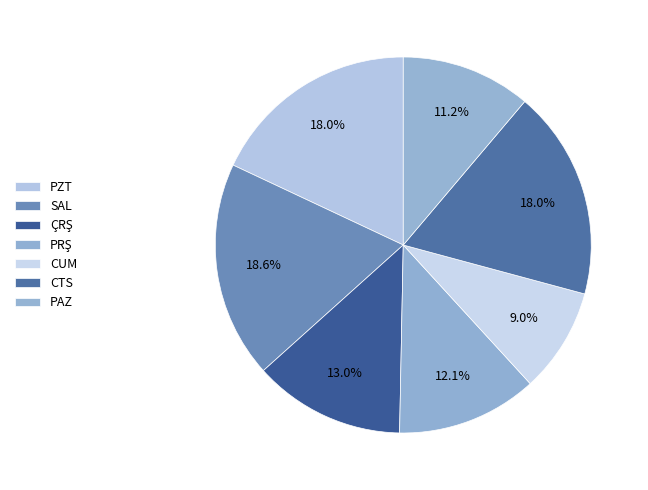

Which category has the biggest portion of the pie?

SAL